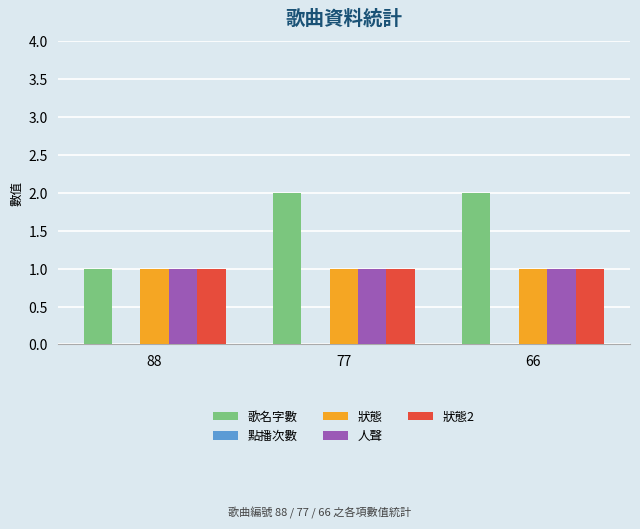

Is it true that 歌名字數 equals 3 at 77?

False